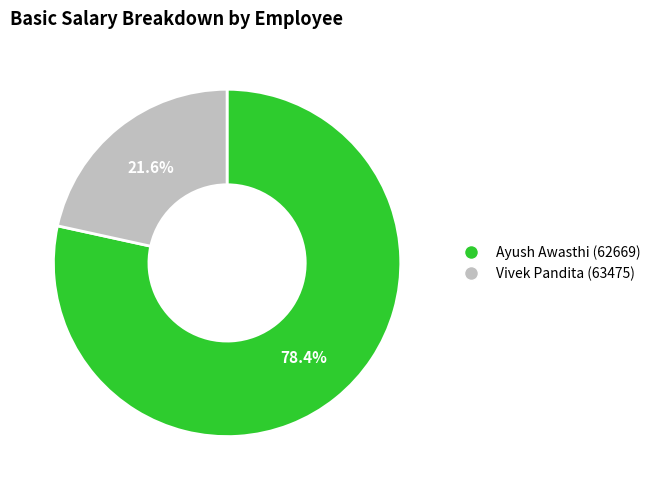

Between Ayush Awasthi (62669) and Vivek Pandita (63475), which is larger?

Ayush Awasthi (62669)